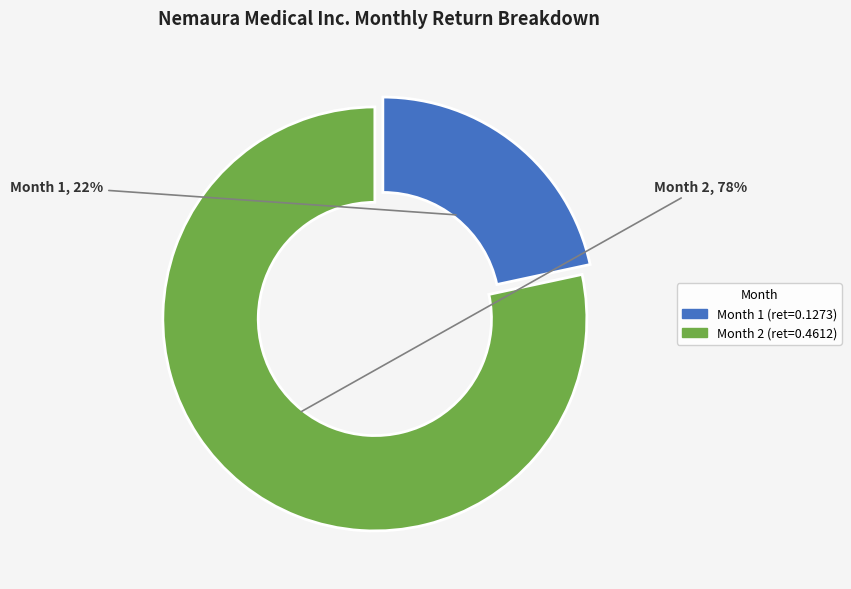

To the nearest percent, what percentage of the pie is Month 2?

78%